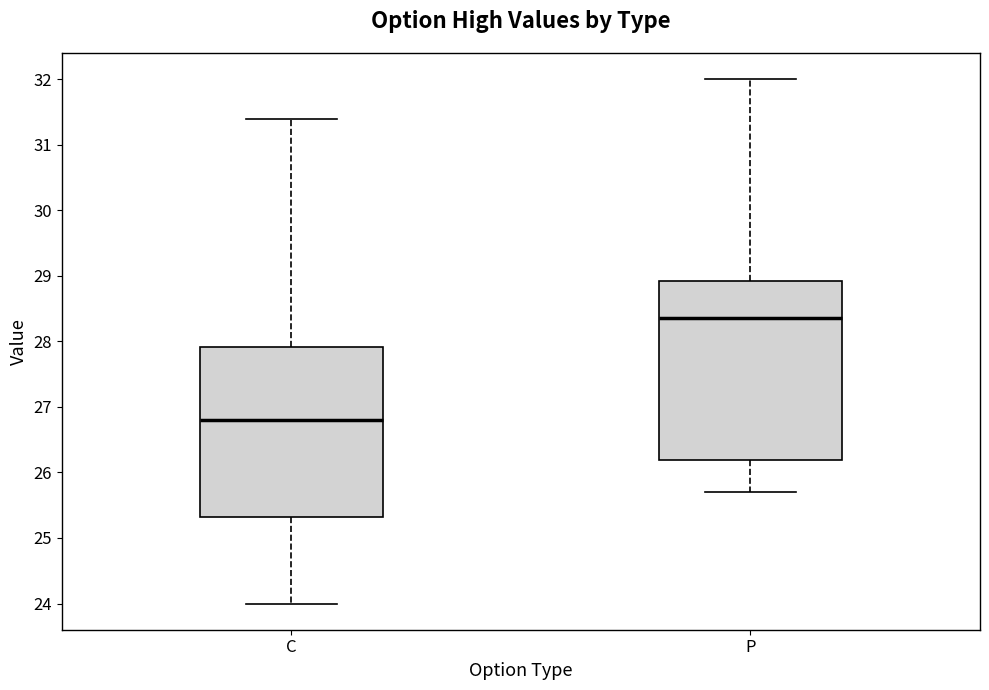

Which box is the tallest, from its lower edge to its upper edge?

P